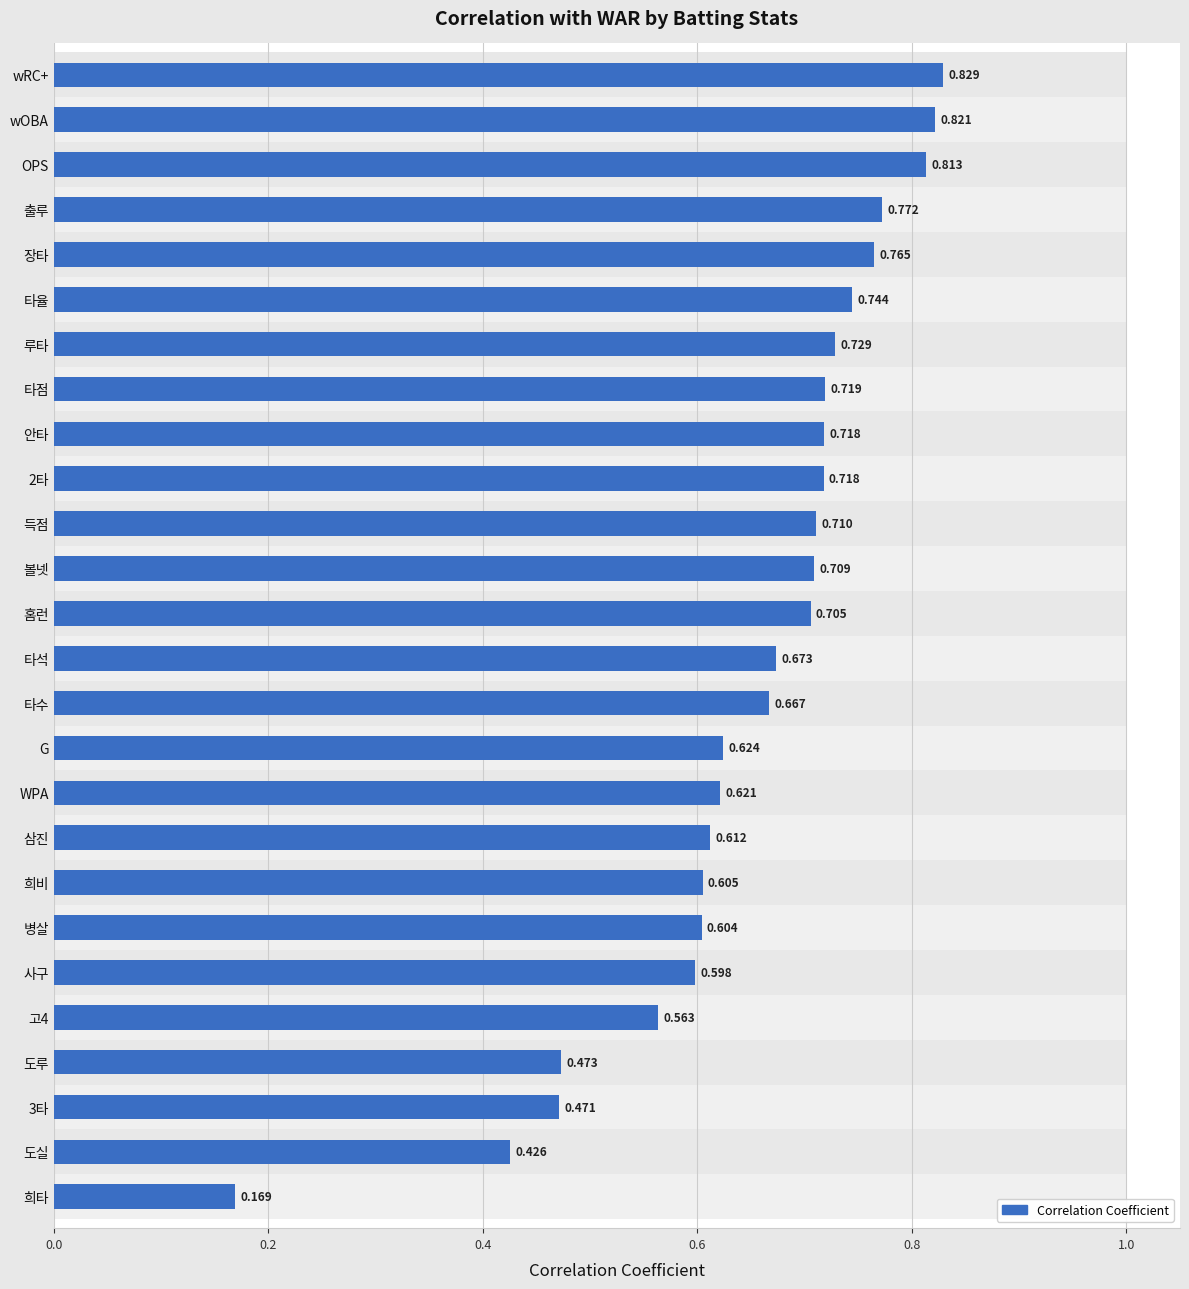

What is the greatest value displayed?

0.8